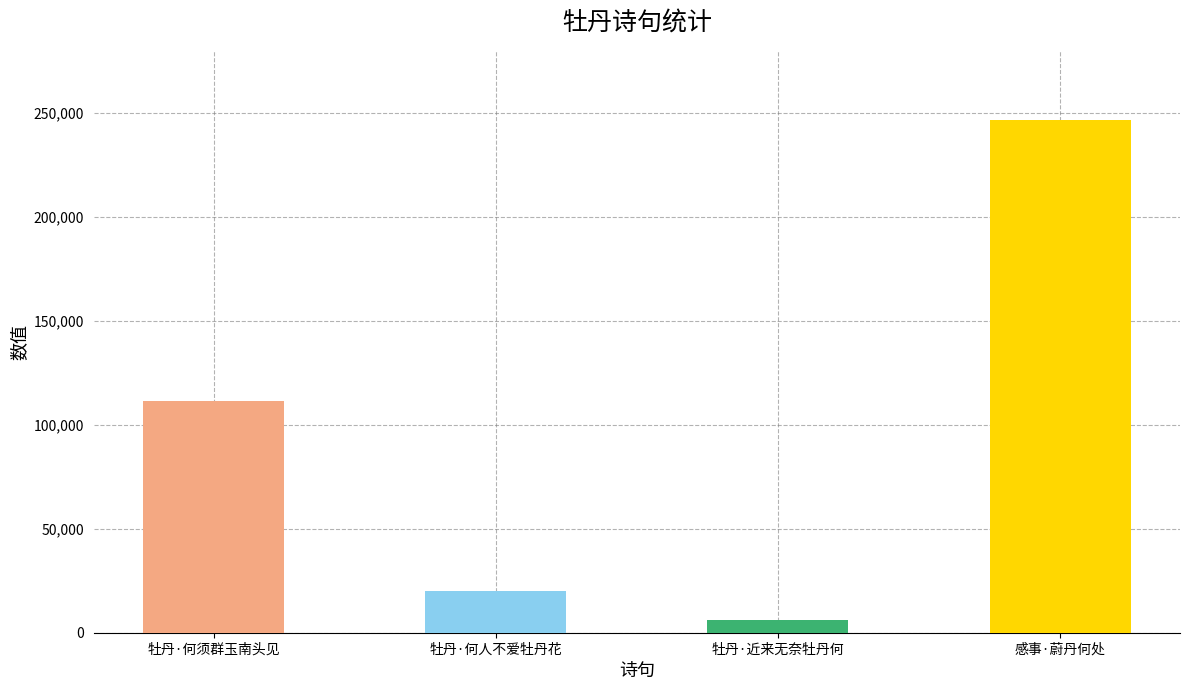

How many categories are shown in the chart?

4